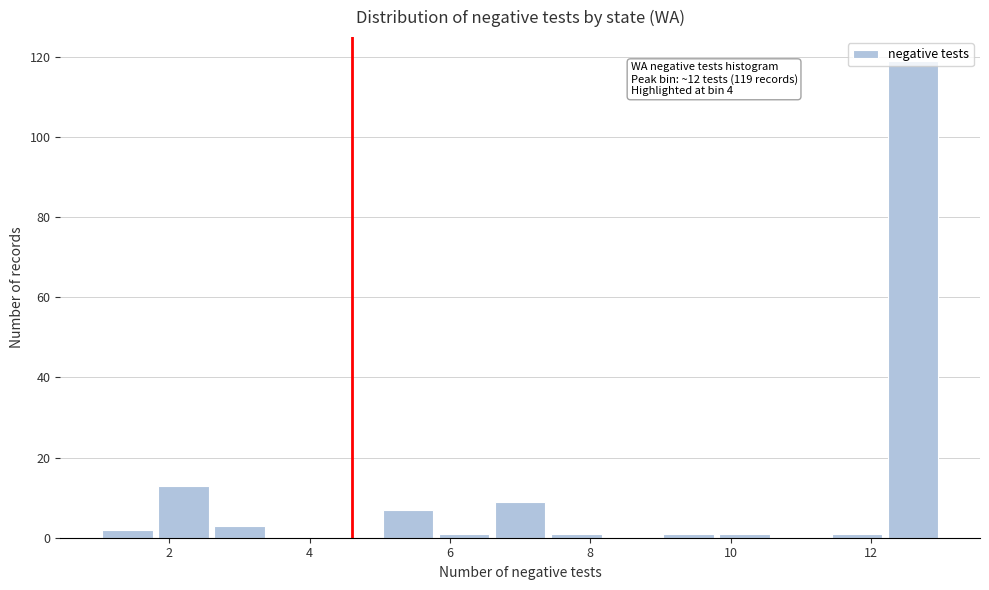

Which range on the x-axis has the tallest bar?

12.2 to 13.0